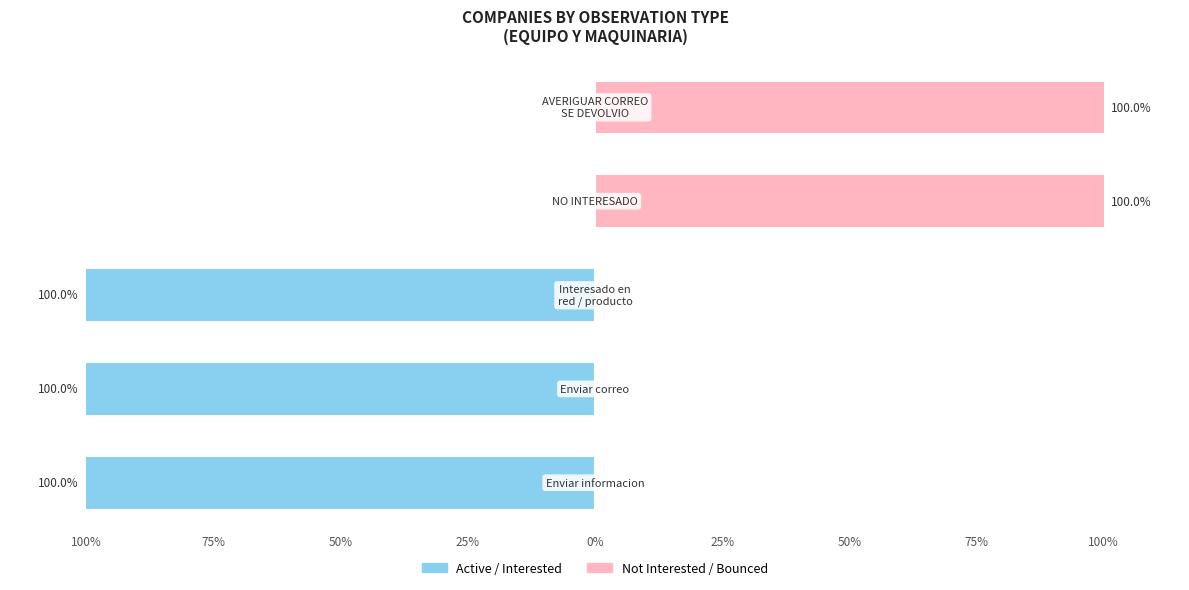

Rank the series by their average value, from lowest to highest.

Active / Interested, Not Interested / Bounced